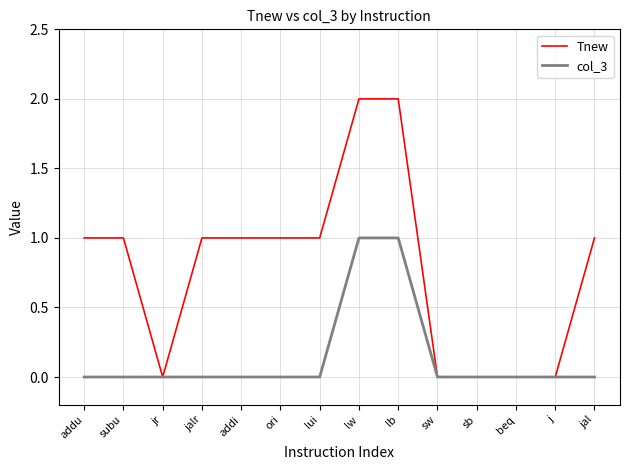

The value of Tnew at ori is 1. True or false?

True